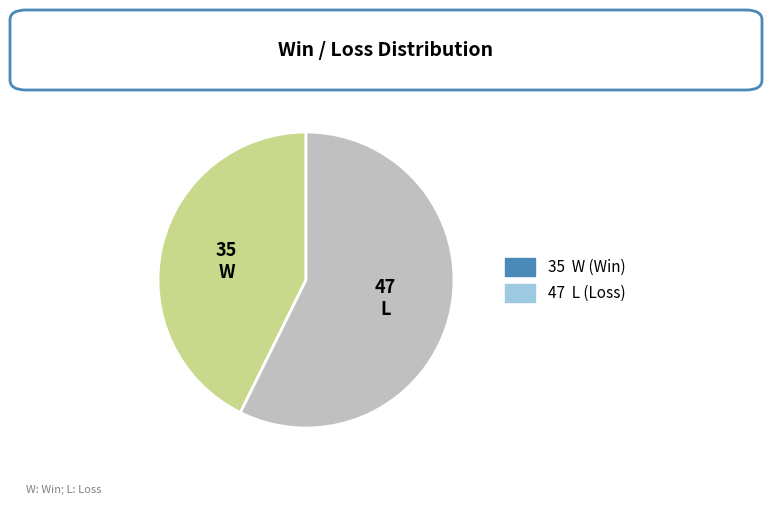

Which category has the smallest portion of the pie?

W